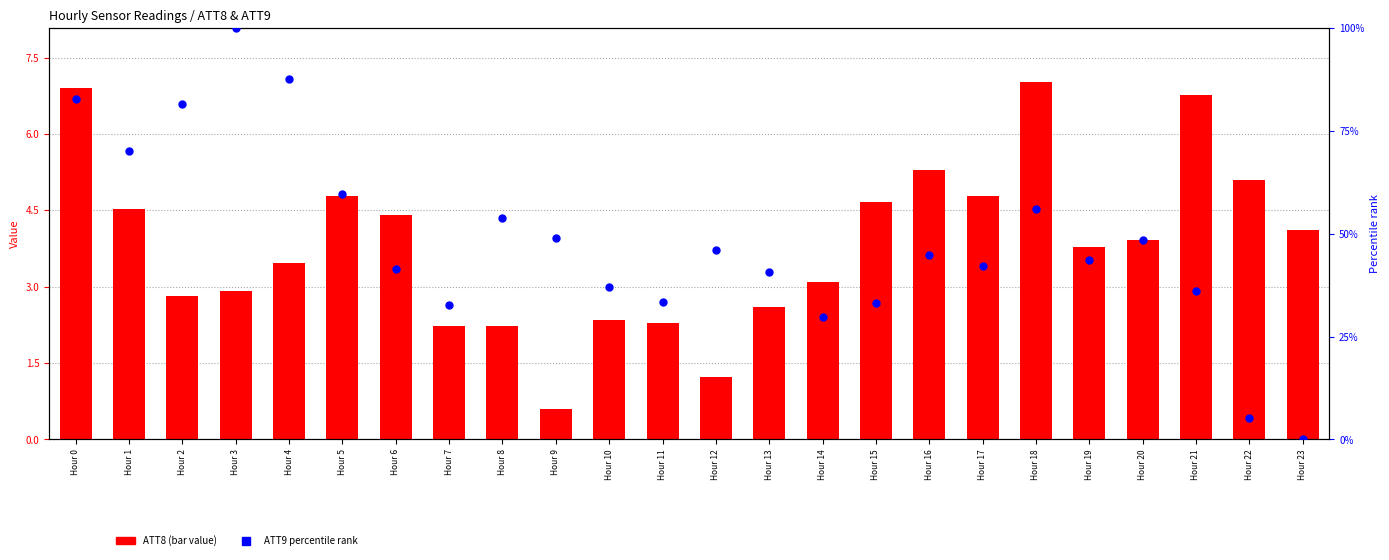

What is the total value across all series at Hour 21?

42.8